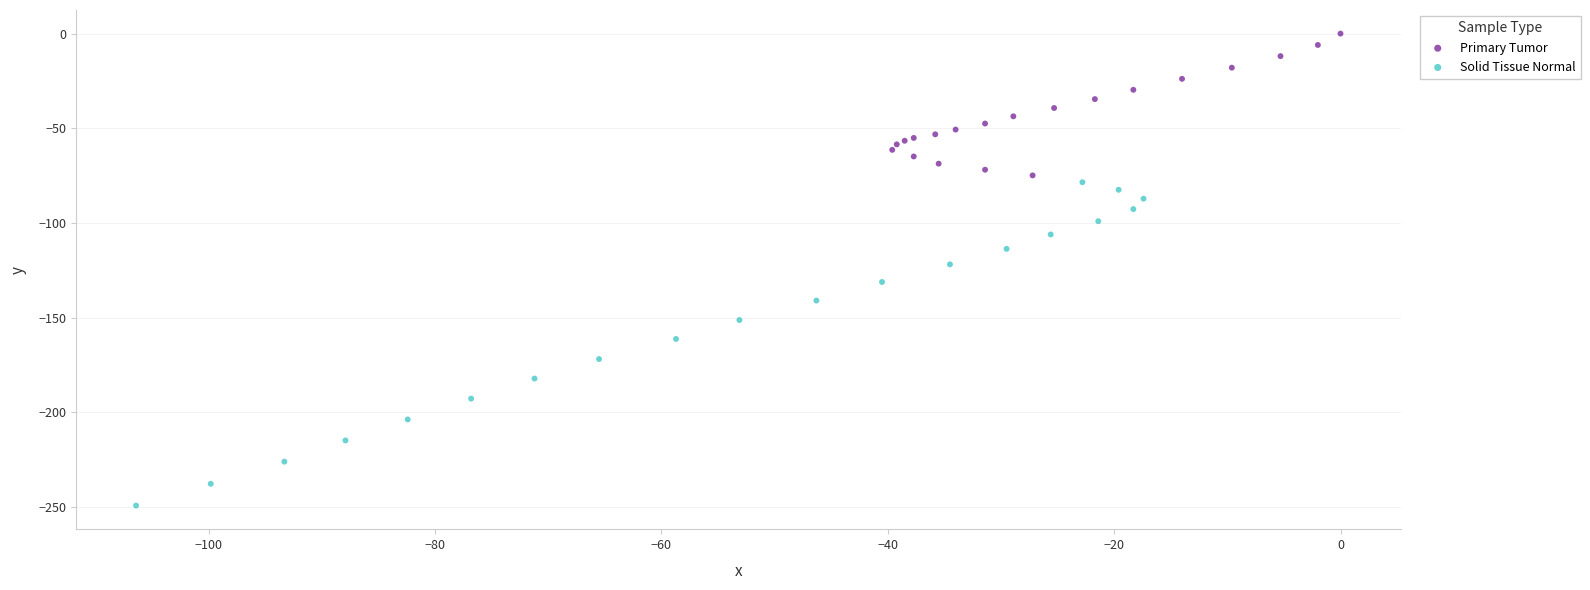

What are all the series names shown in the legend?

Primary Tumor, Solid Tissue Normal